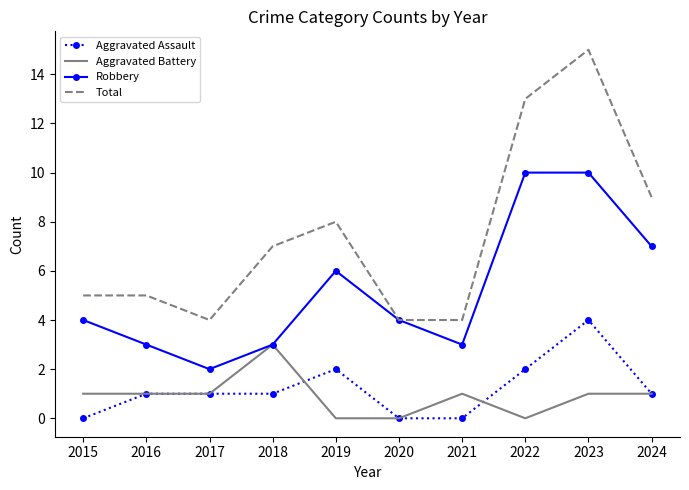

Which series has the widest spread of values?

Total